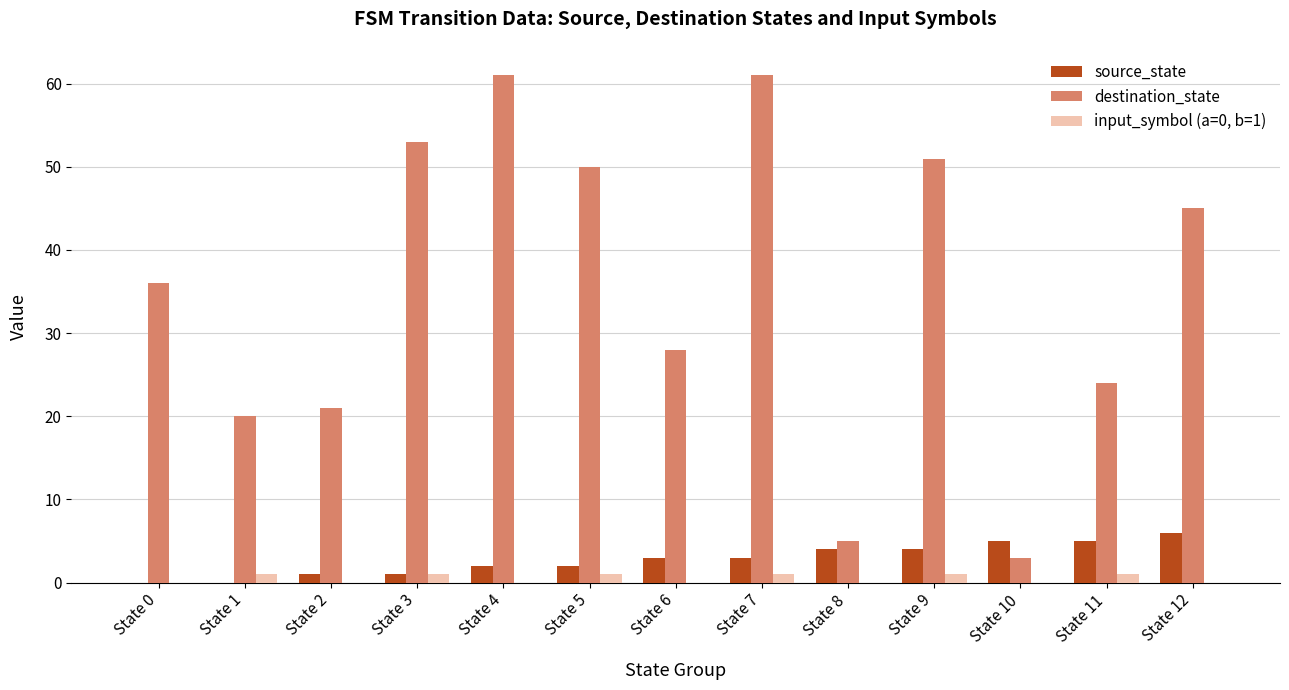

Which series has the largest total across all categories?

destination_state